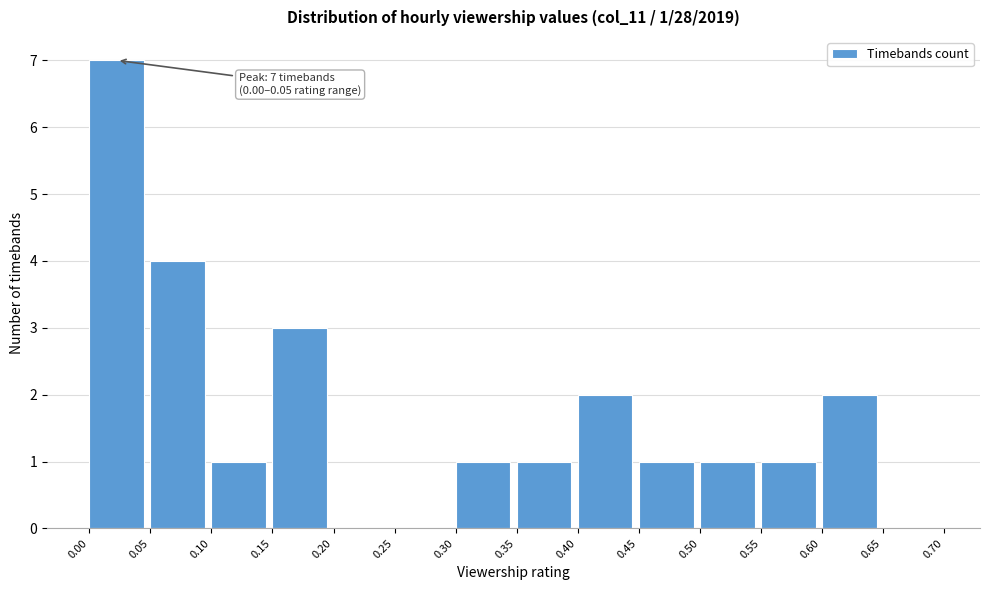

Which range on the x-axis has the tallest bar?

0.00 to 0.05